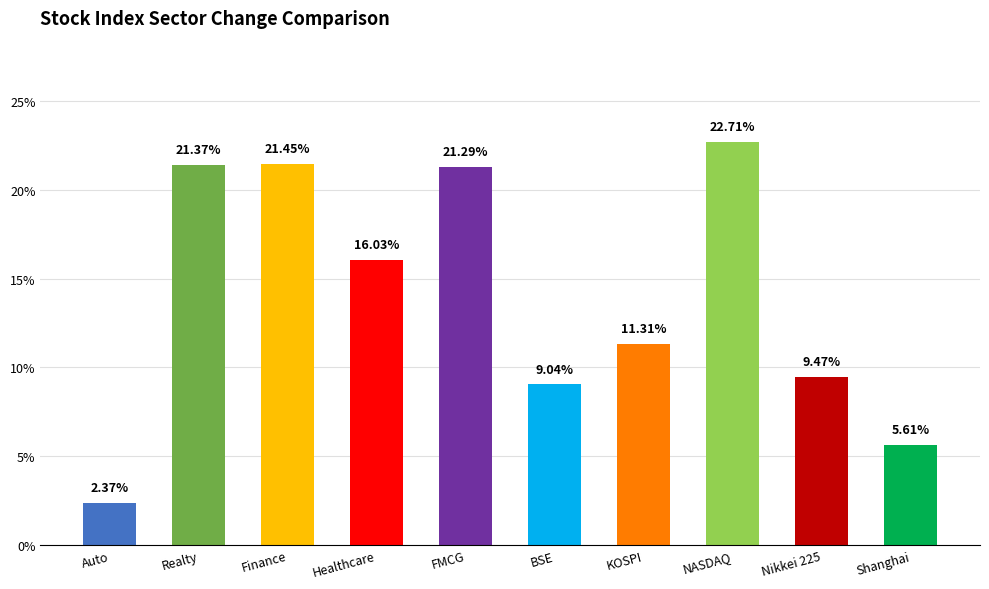

What is the average value?

0.1